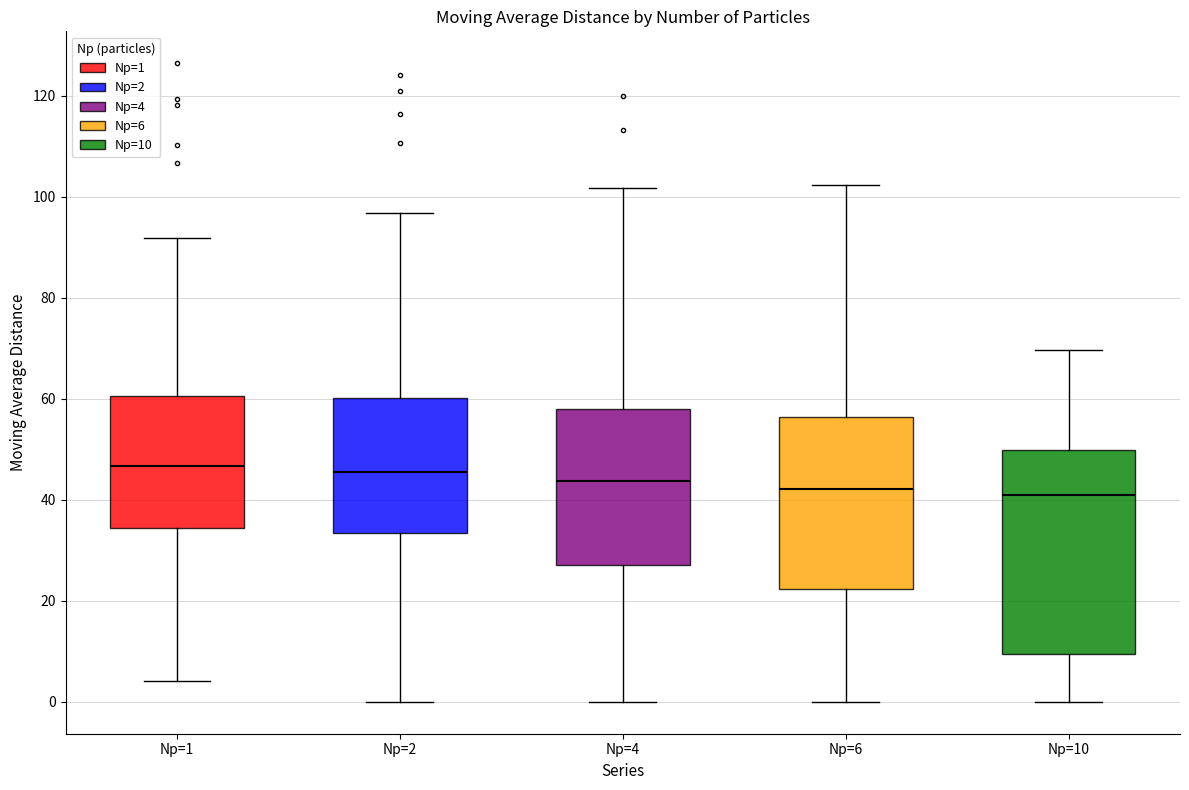

Where is the lower edge of the box for Np=1 on the y-axis? The values are not printed on the chart, so give them approximately, as read against the axis.

34